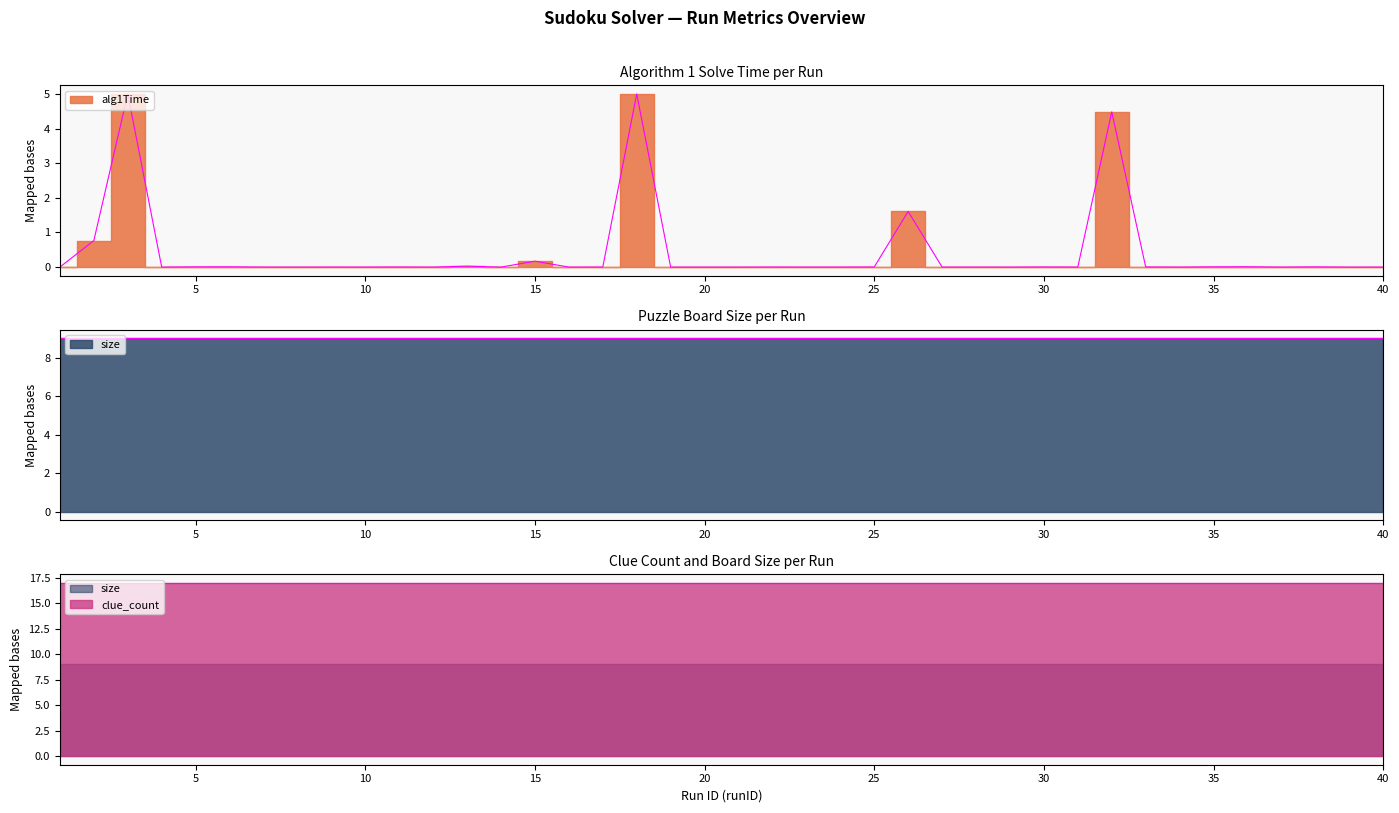

True or false: size and clue_count cross at least once.

False